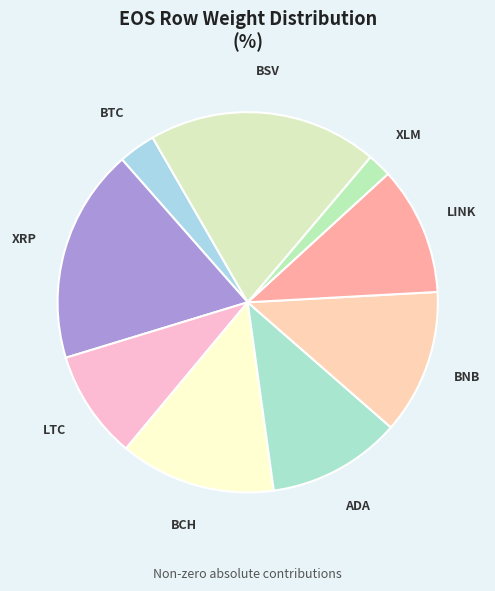

Which slice is the smallest?

XLM